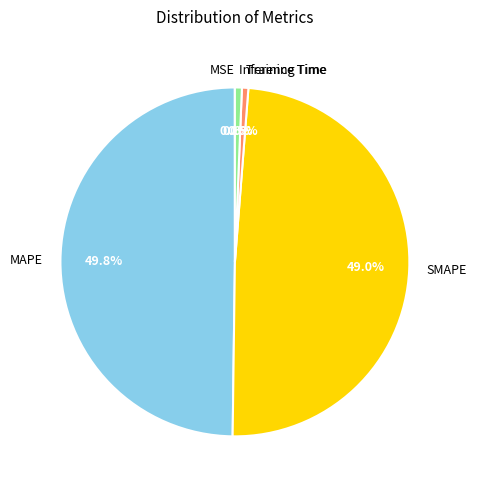

What portion of the pie excludes MAPE?

50.2%